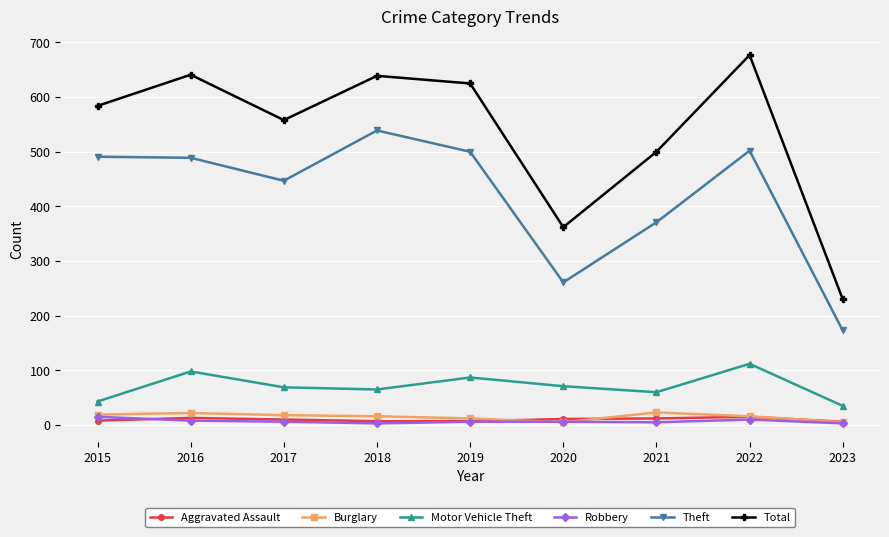

At which category does the chart reach its peak across all series?

2022